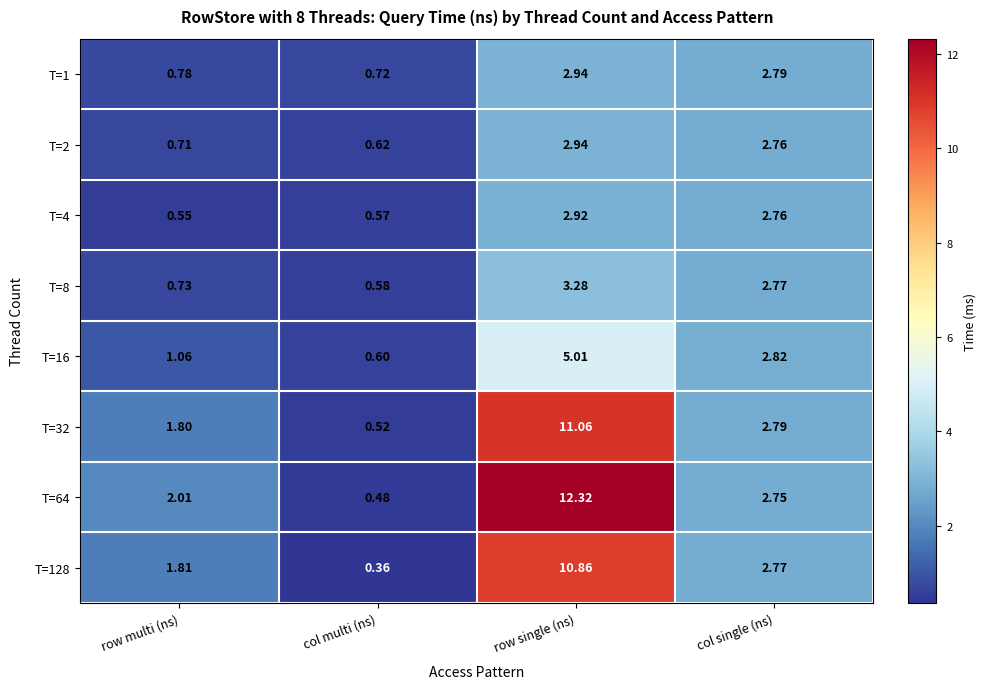

At which label does T=128 first exceed 2?

row single (ns)